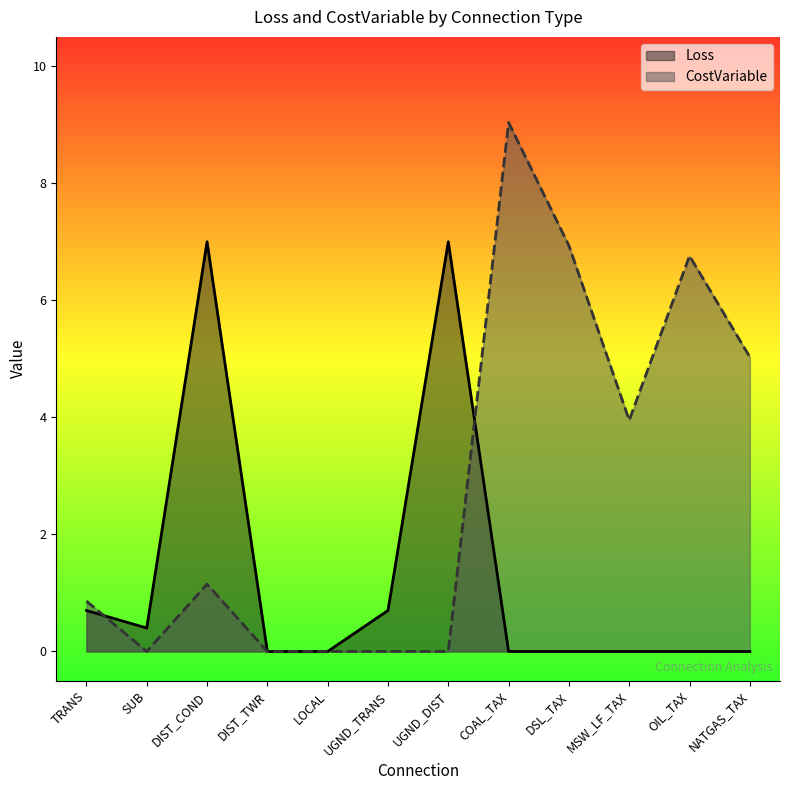

How many values in CostVariable are above zero?

7